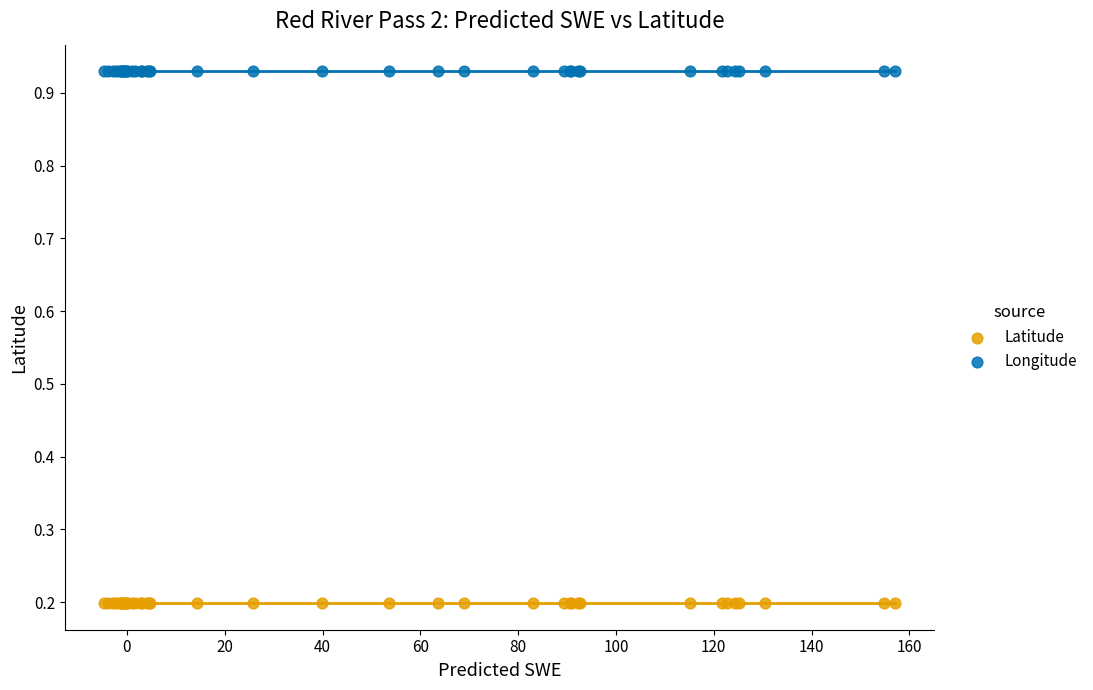

Which series contains the lowest Y value?

Latitude